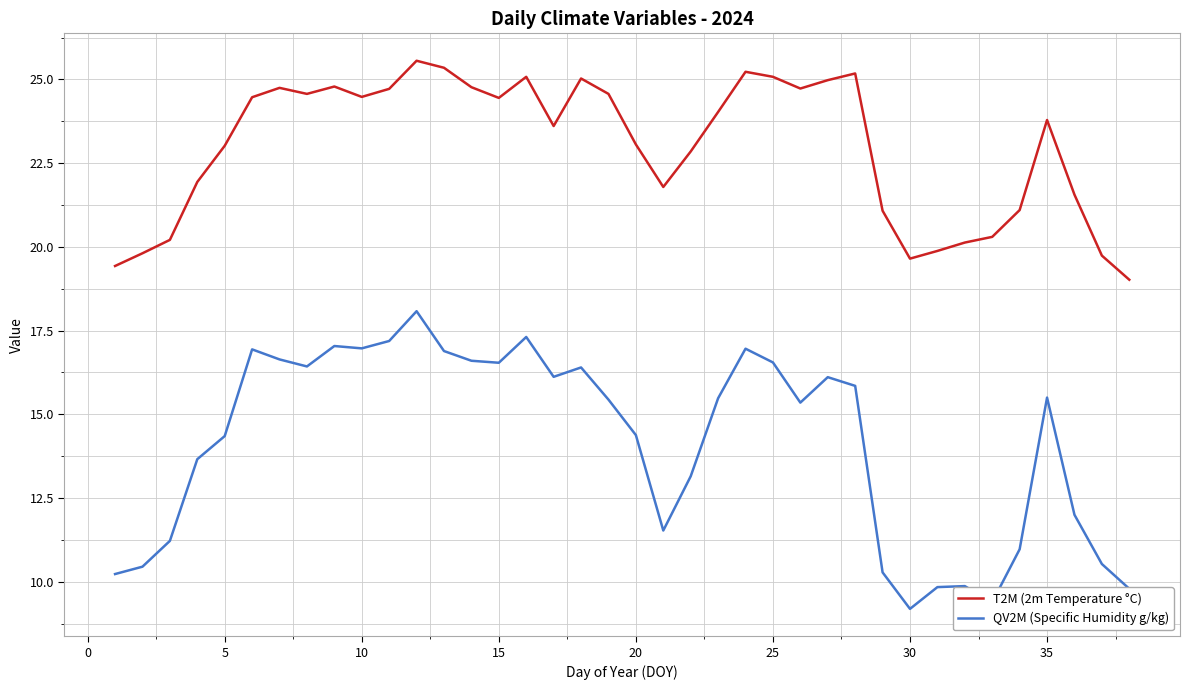

What is the difference between the maximum and minimum values in the QV2M (Specific Humidity g/kg) series?

8.9